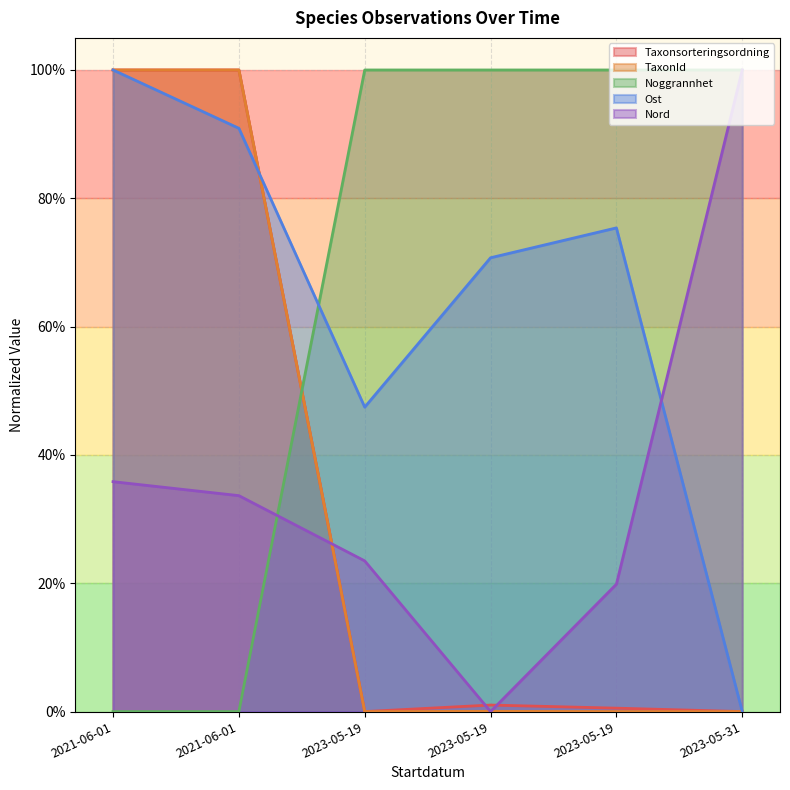

Rank the series at 2021-06-01 from highest to lowest value.

TaxonId, Noggrannhet, Taxonsorteringsordning